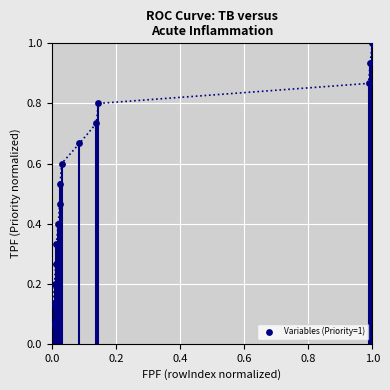

What is the range of X values (max minus min)?

1.0